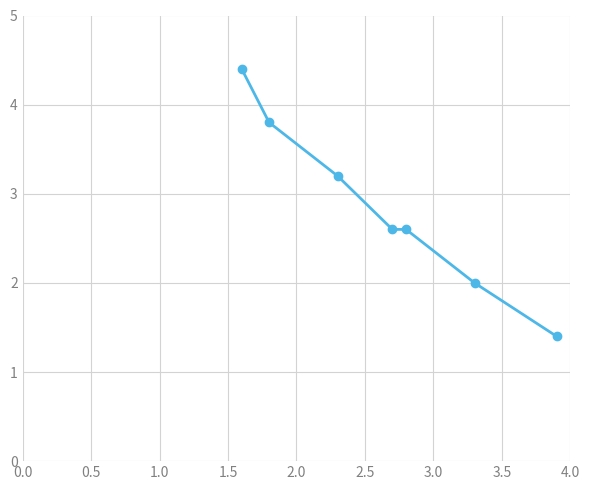

What is the average value?

2.9